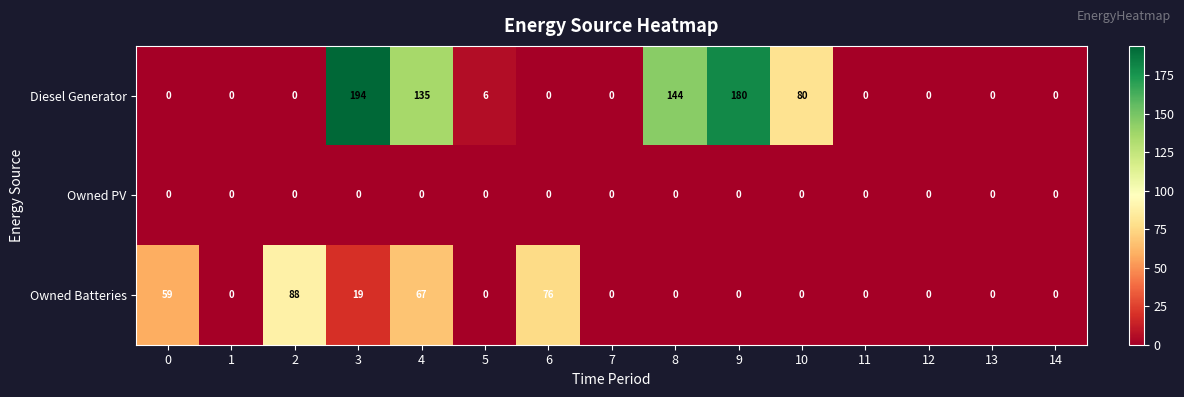

At which category is the sum across all series the highest?

3